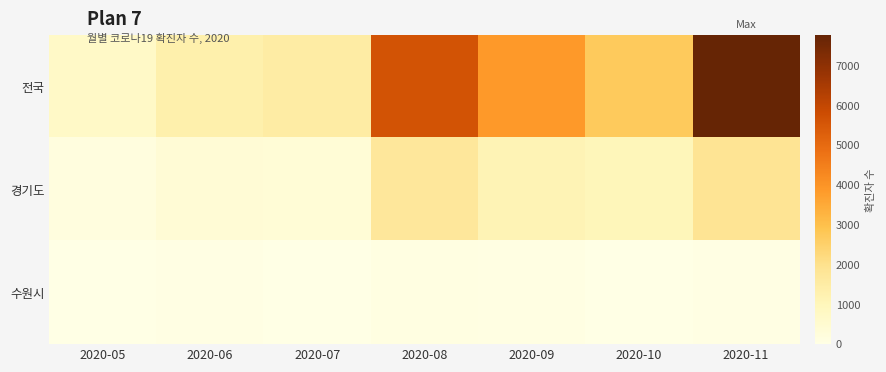

True or false: 수원시 has a value of 20 at 2020-08.

False